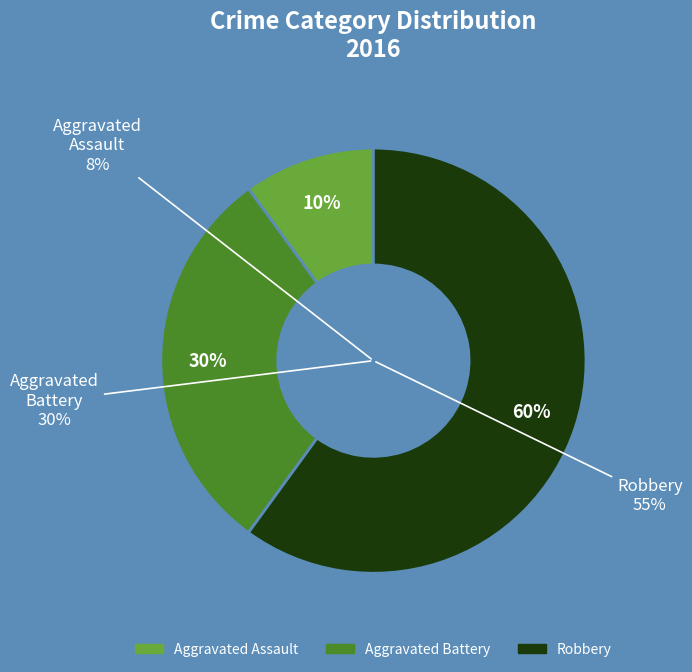

What is the majority slice?

Robbery